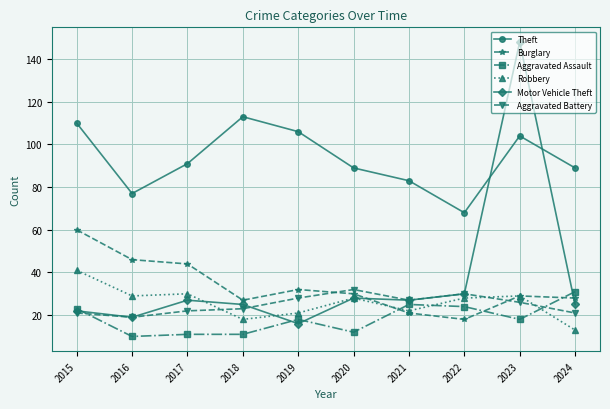

Is it true that Motor Vehicle Theft equals 12 at 2020?

False